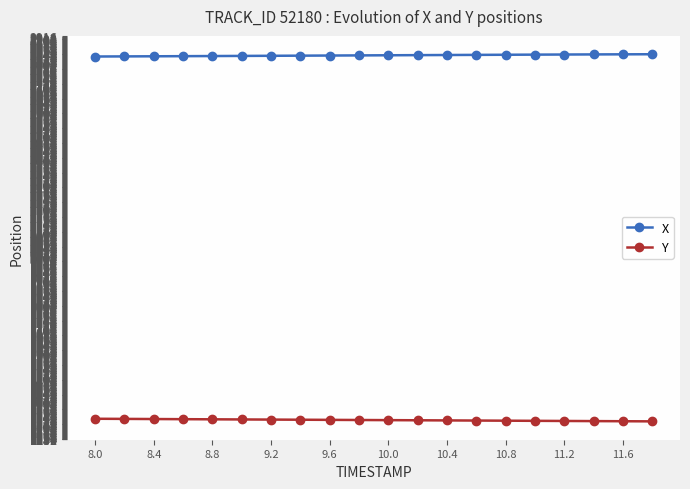

What is the average value of the Y series?

1328.3